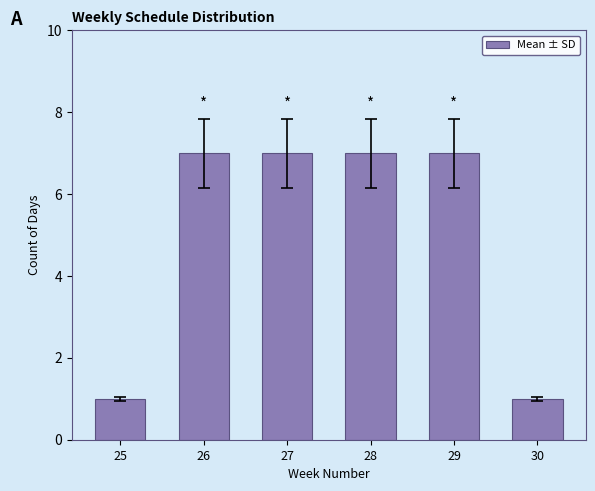

What is the sum of the values at 29 and 25?

8